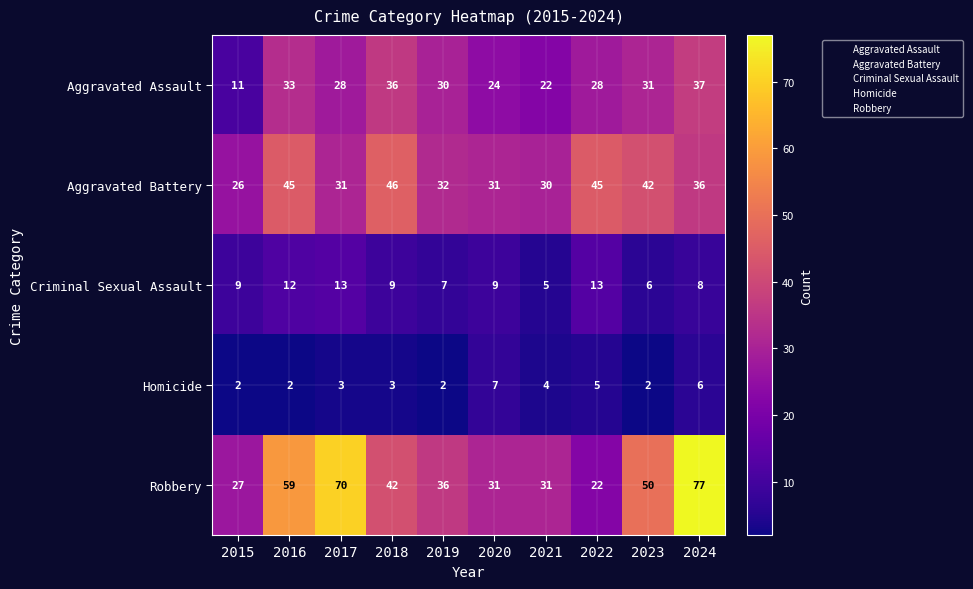

Is it true that Homicide equals 2 at 2019?

True